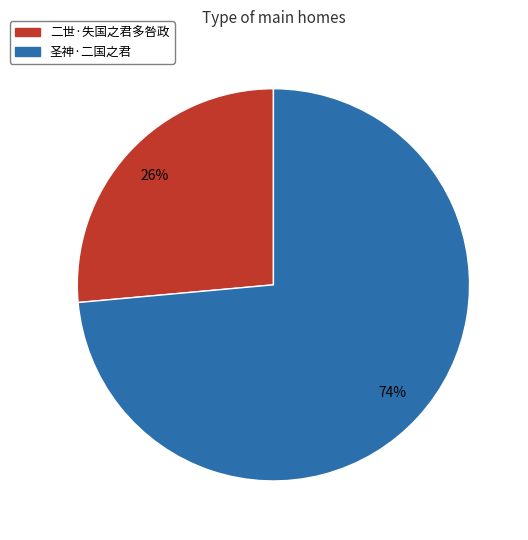

Which category accounts for the majority?

圣神·二国之君